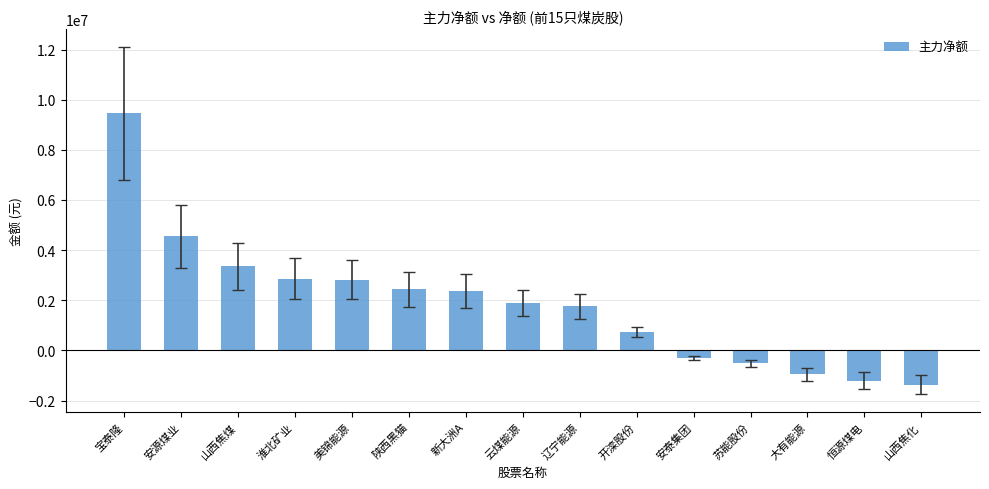

What is the maximum value shown in the chart?

9466738